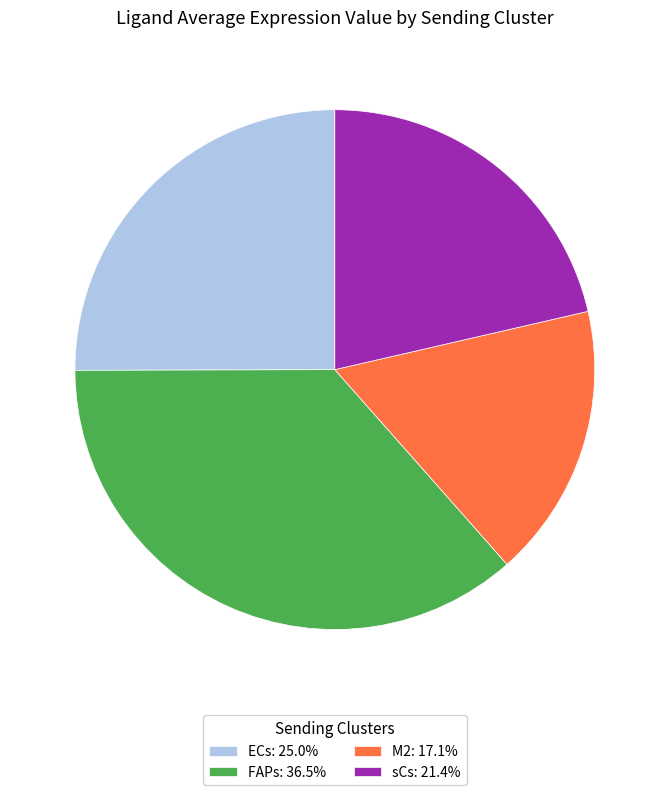

What is the smallest slice in the pie chart?

M2